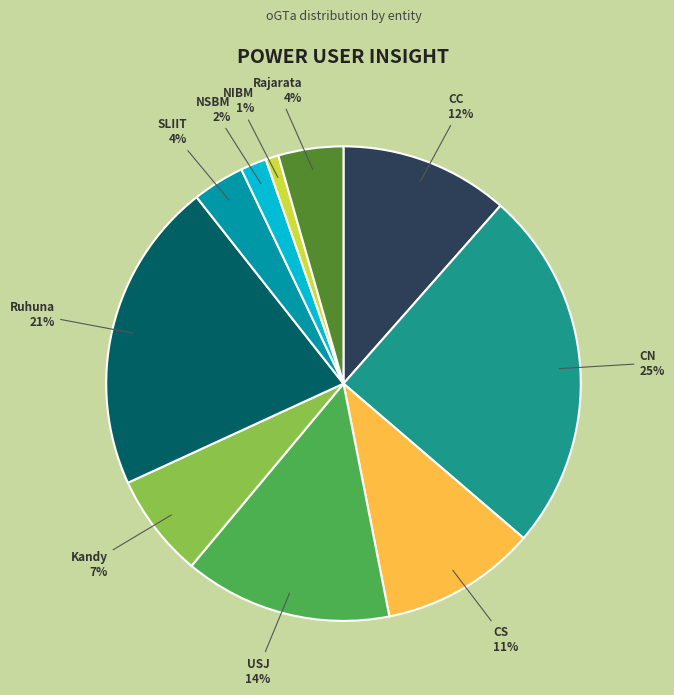

To the nearest percent, what is the difference between the largest and smallest slice percentages?

24%